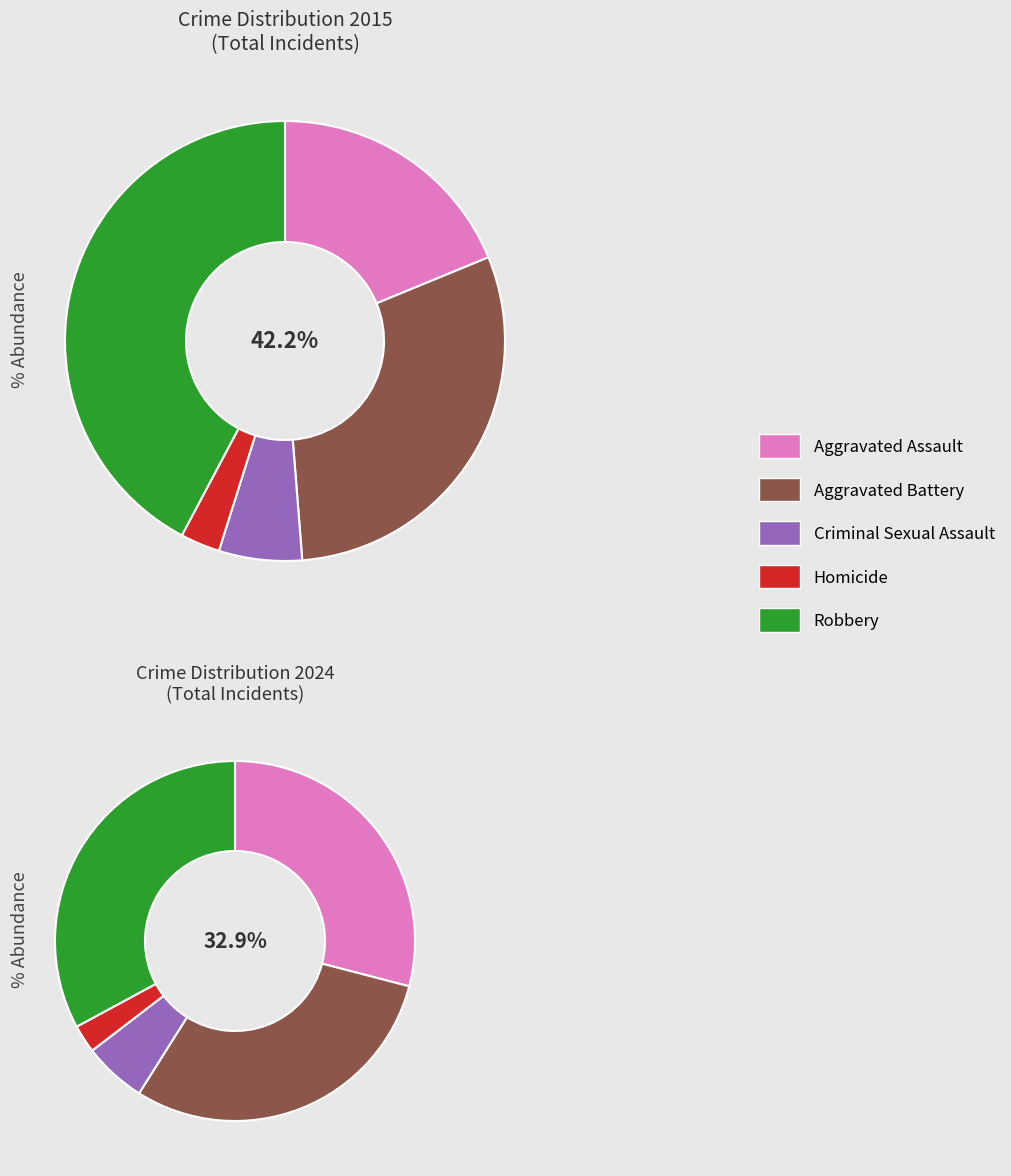

To the nearest percent, what is the combined percentage of 3 and 4?

45%